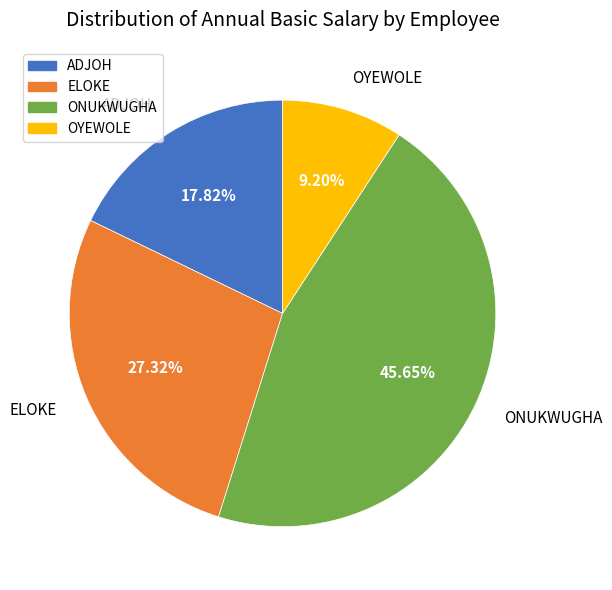

Is it true that ADJOH is 18% of the pie?

True